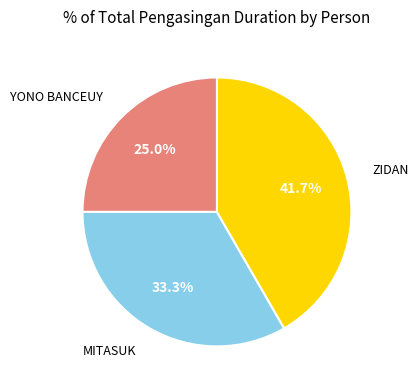

Is there any slice that represents more than half of the pie?

No